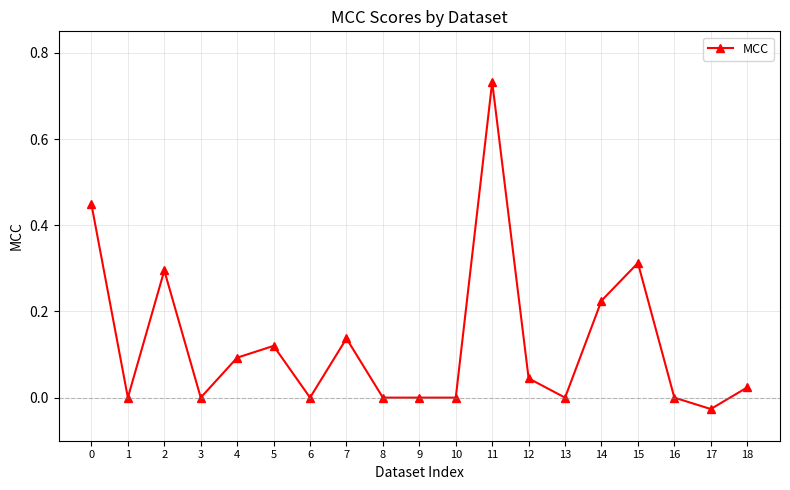

Which has a higher value, 4 or 10?

4